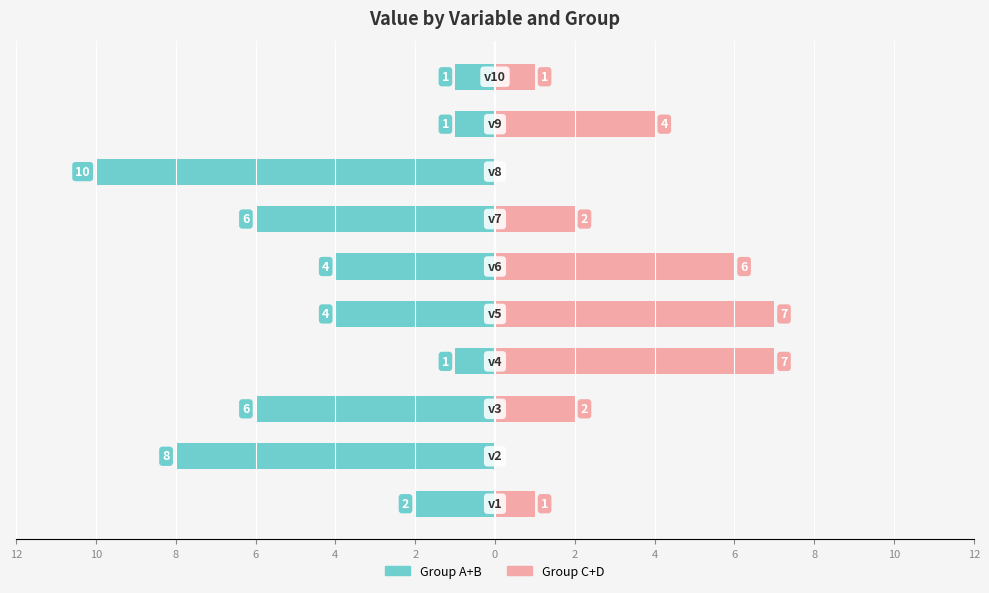

What is the approximate value of Group C+D at 4?

4